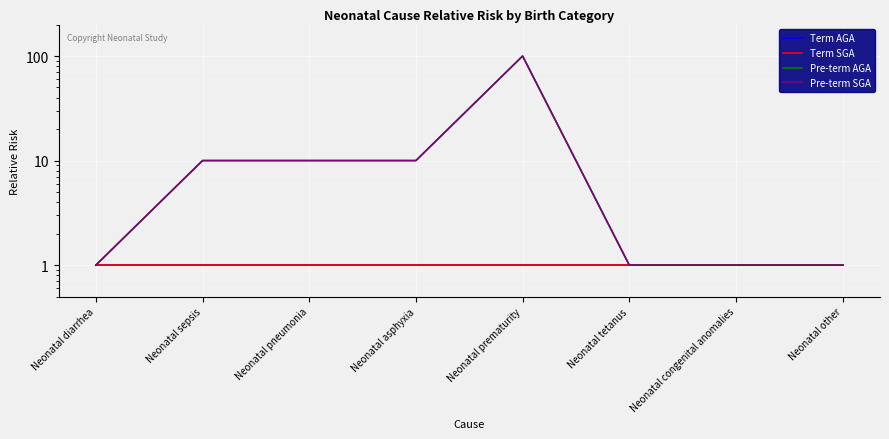

True or false: Pre-term SGA and Term AGA cross at least once.

False